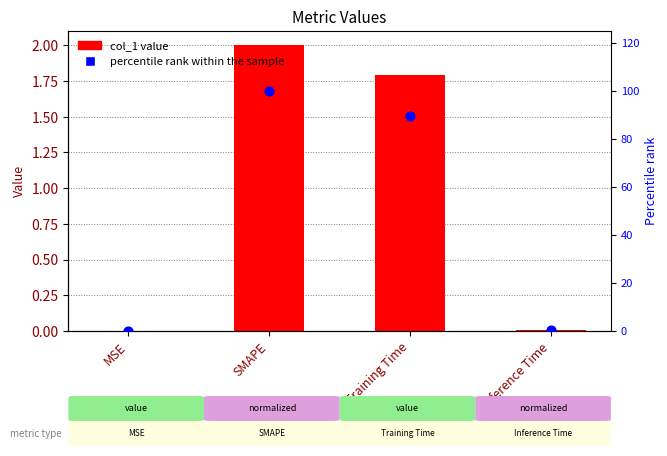

At which category is the sum across all series the highest?

SMAPE